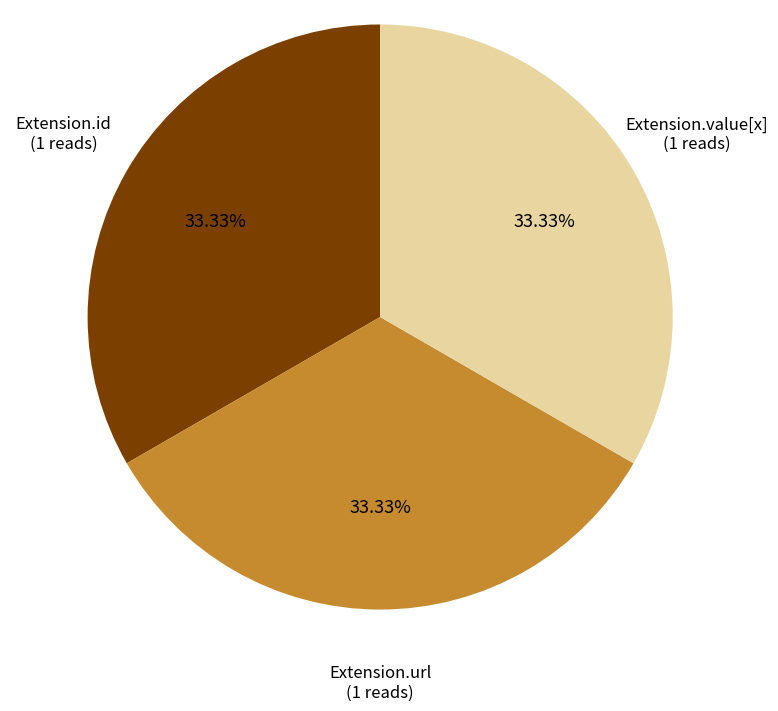

What is the ratio of the value at Extension.value[x] to the value at Extension.id?

1.0